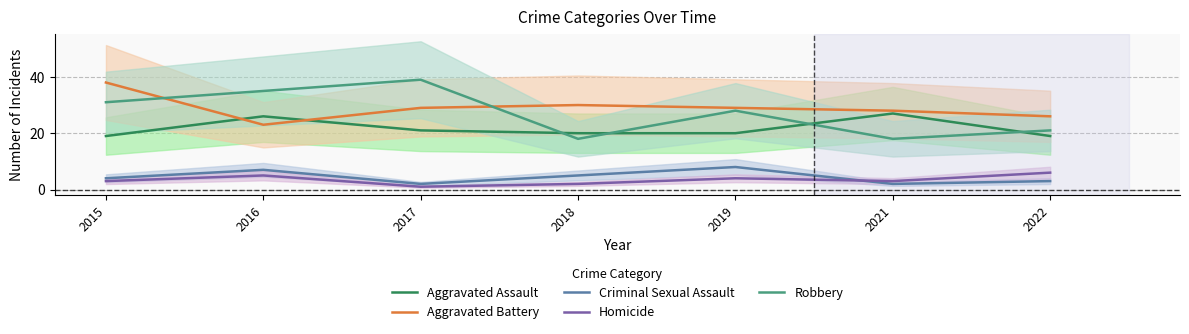

What is the difference between the highest and lowest values at 2017?

38